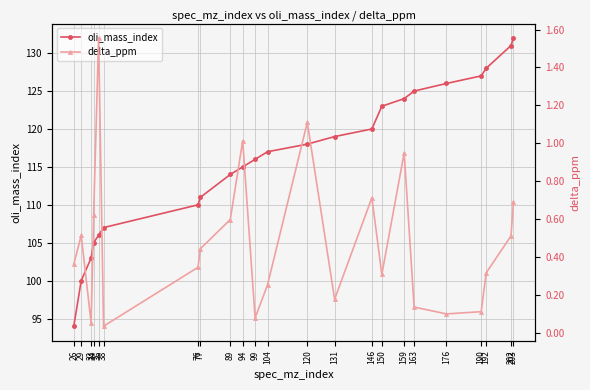

What is the value of the oli_mass_index point at the 1st from the left?

94